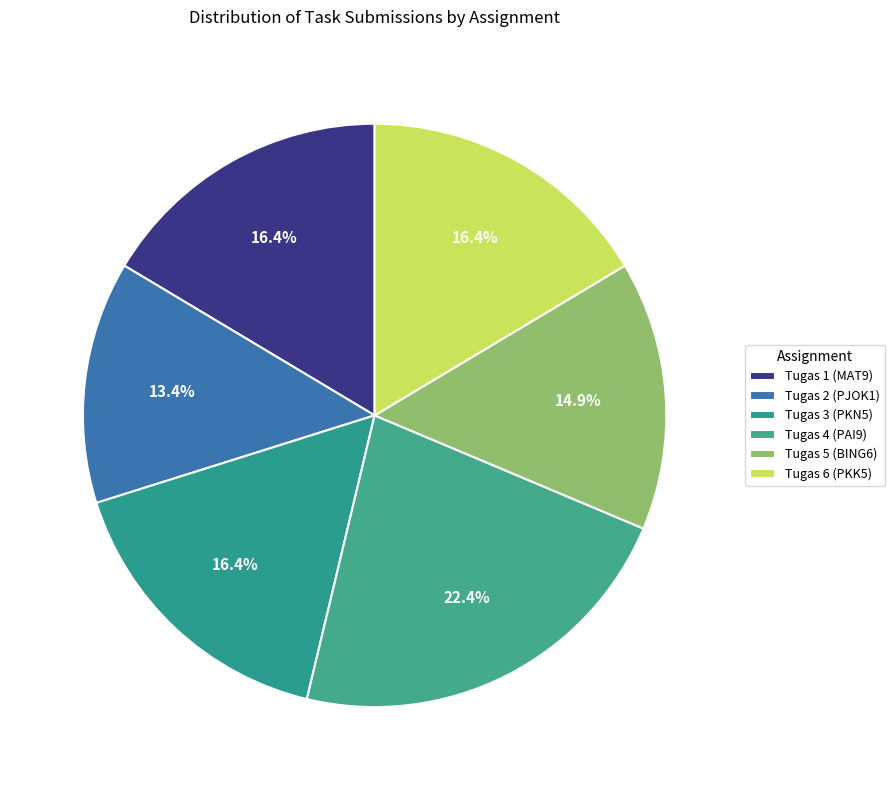

To the nearest percent, what is the difference between the largest and smallest slice percentages?

9%